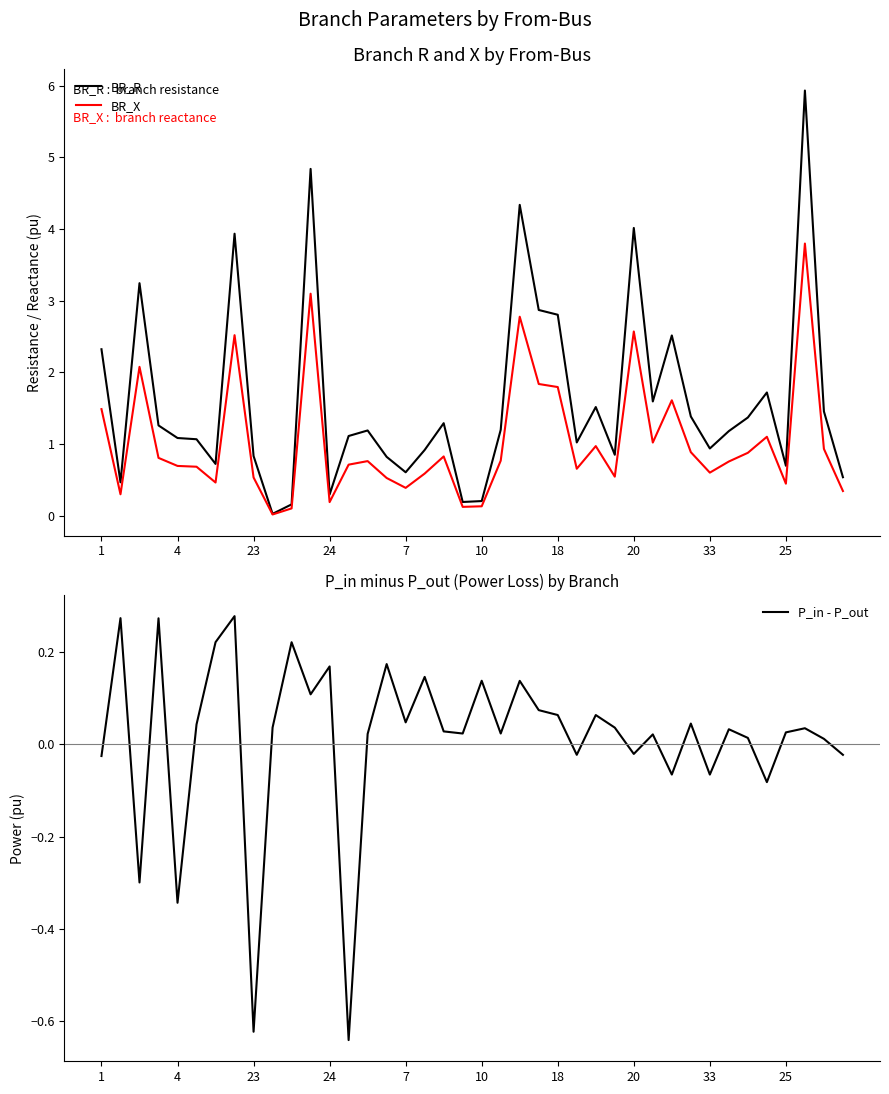

The BR_X series shows 0.6 at 33. True or false?

True